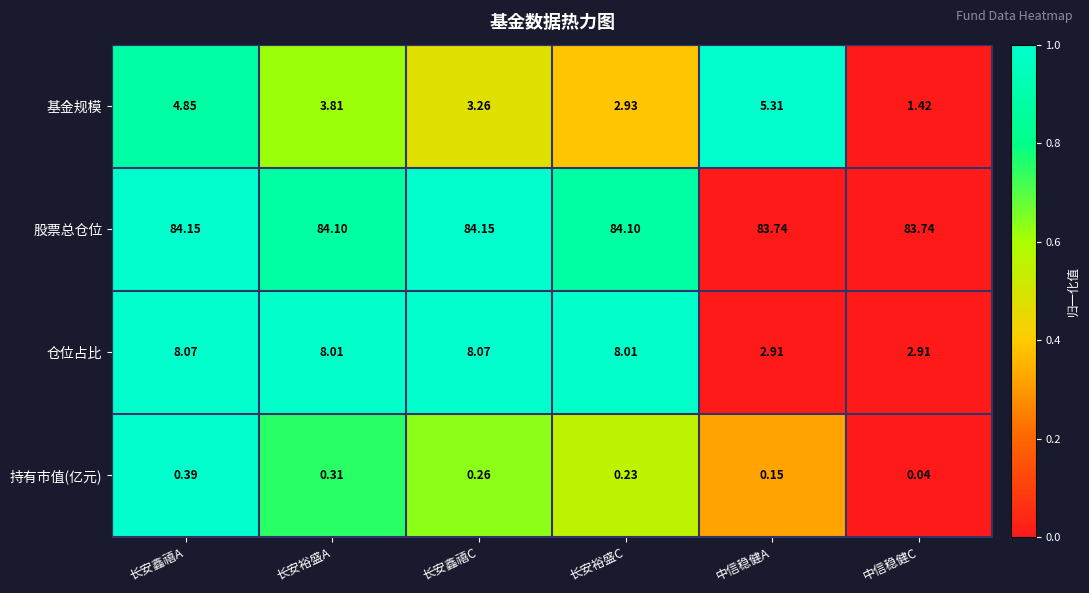

At 长安裕盛A, list the series in order from smallest to largest.

持有市值(亿元), 基金规模, 仓位占比, 股票总仓位